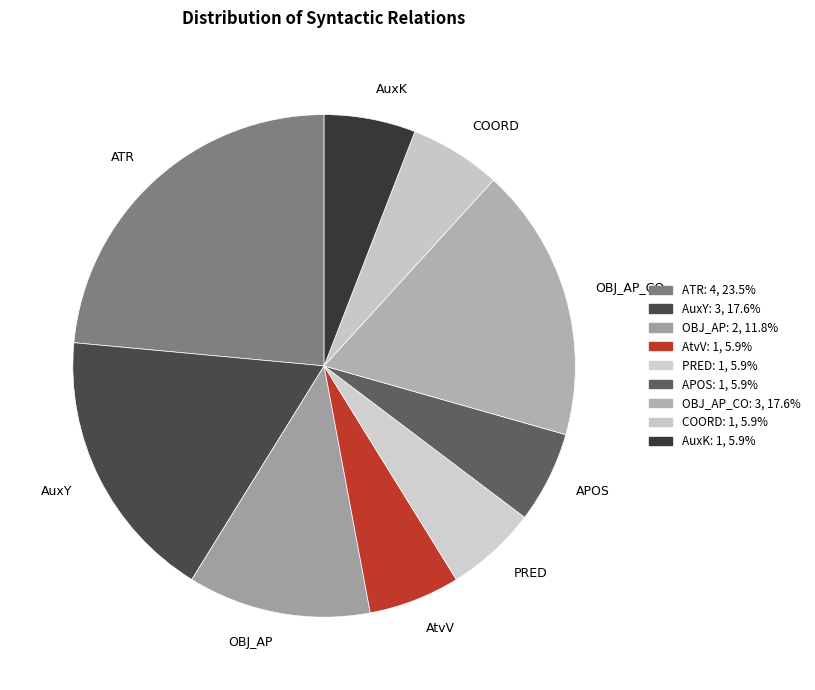

Is it true that ATR is 24% of the pie?

True